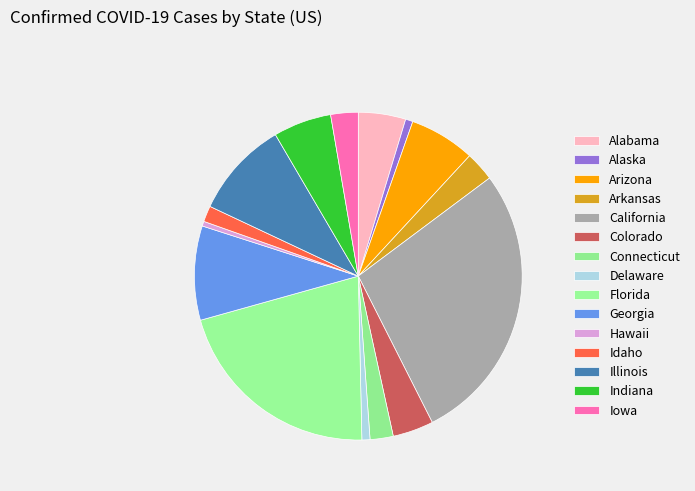

How many segments does this pie chart have?

15